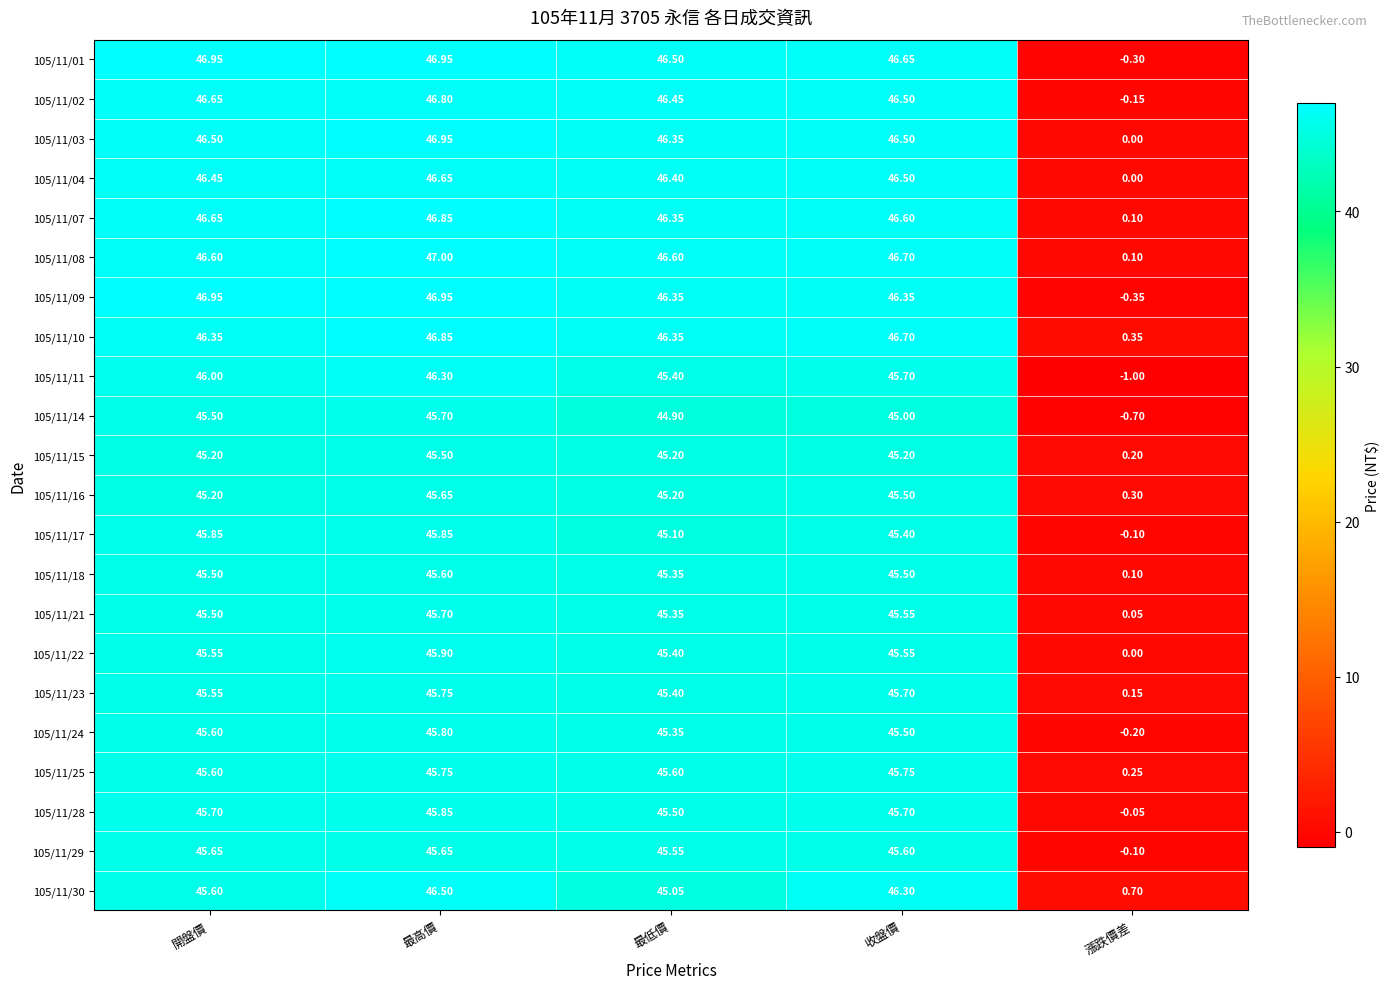

At which label is 105/11/16 closest to 22?

漲跌價差